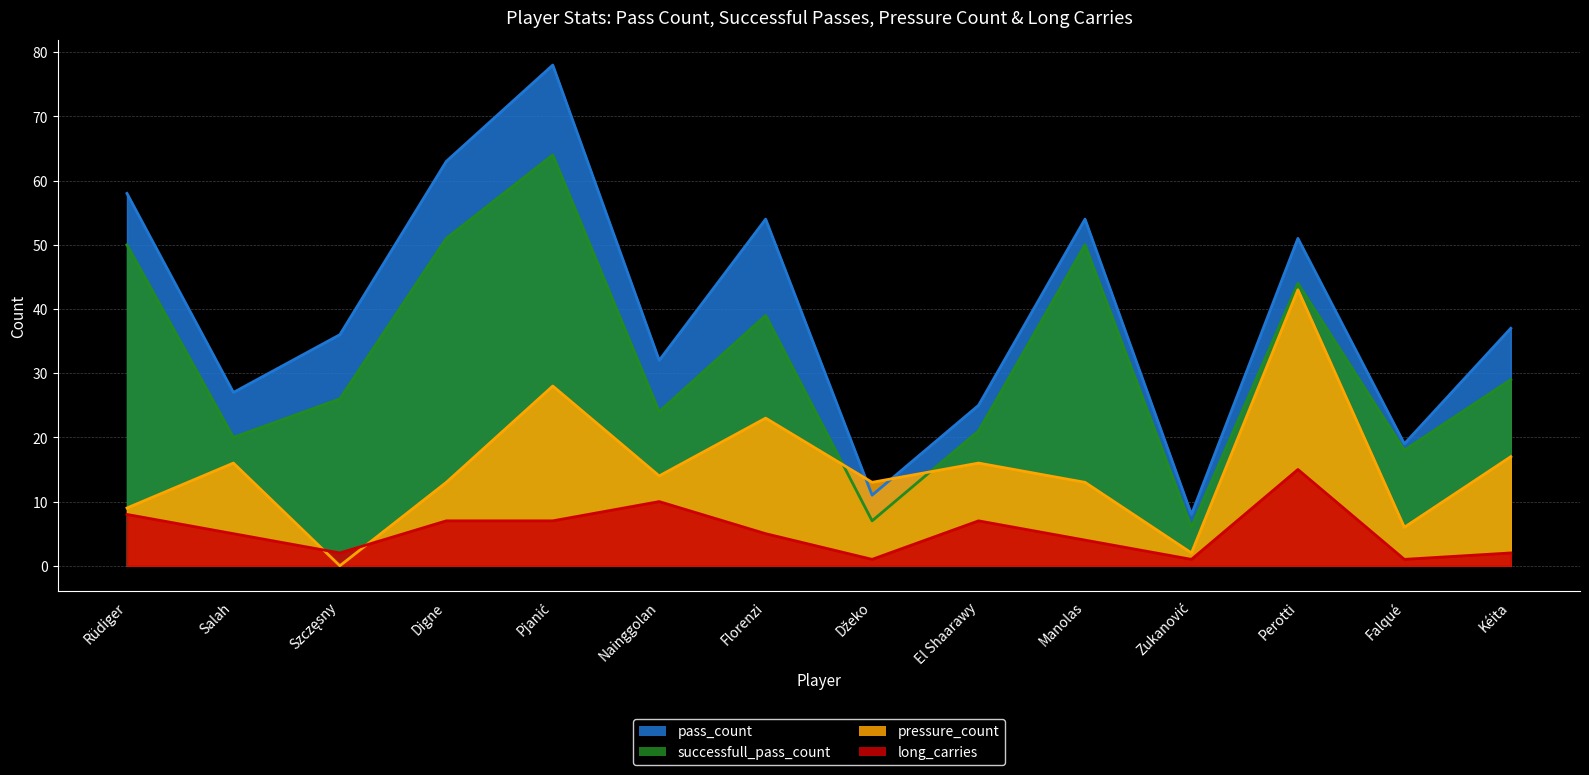

Is it true that pressure_count equals 13 at Digne?

True